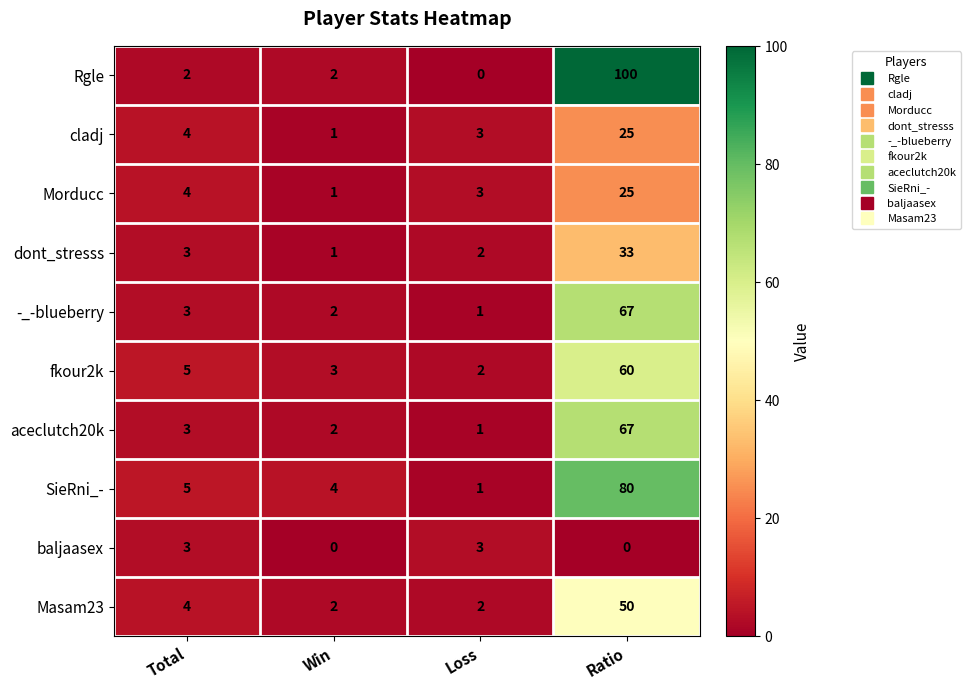

How many categories are shown in the chart?

4